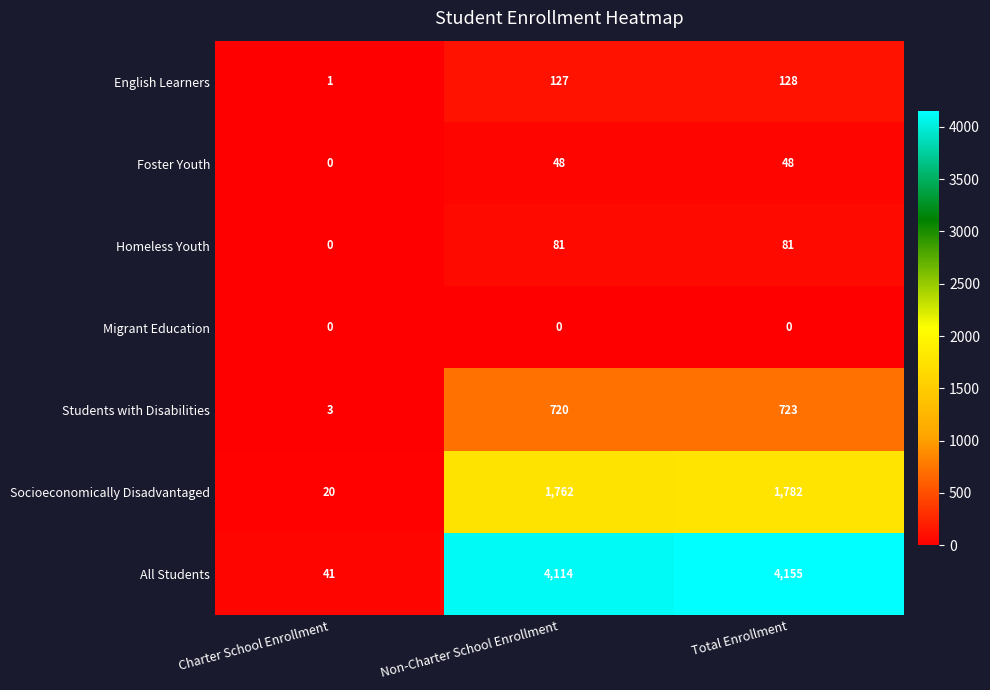

Between Charter School Enrollment and Non-Charter School Enrollment, which series saw the biggest shift?

All Students